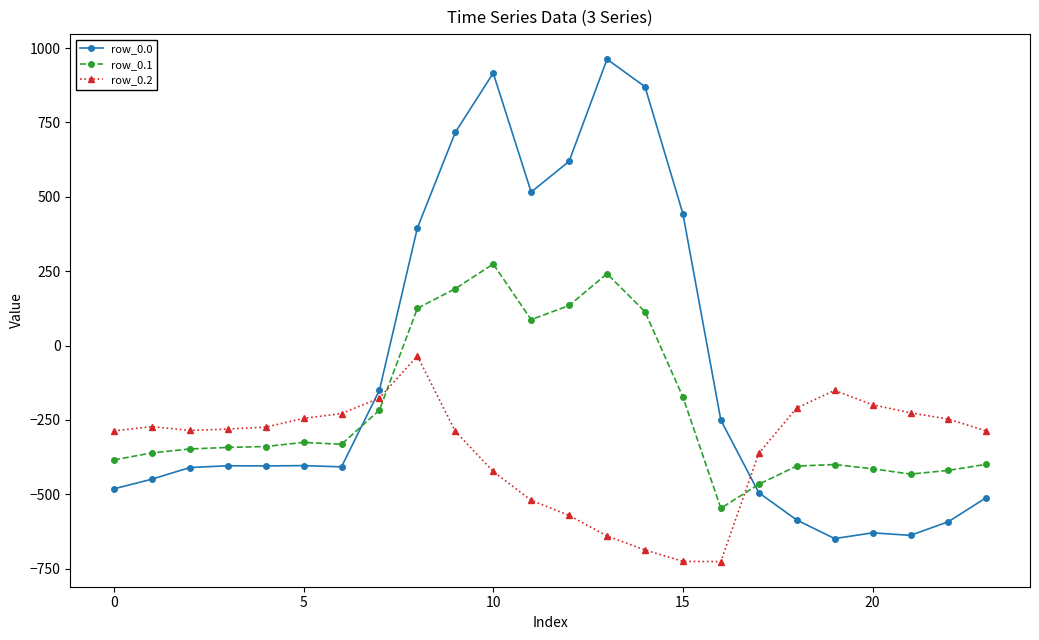

What is the minimum value for row_0.2?

-726.6